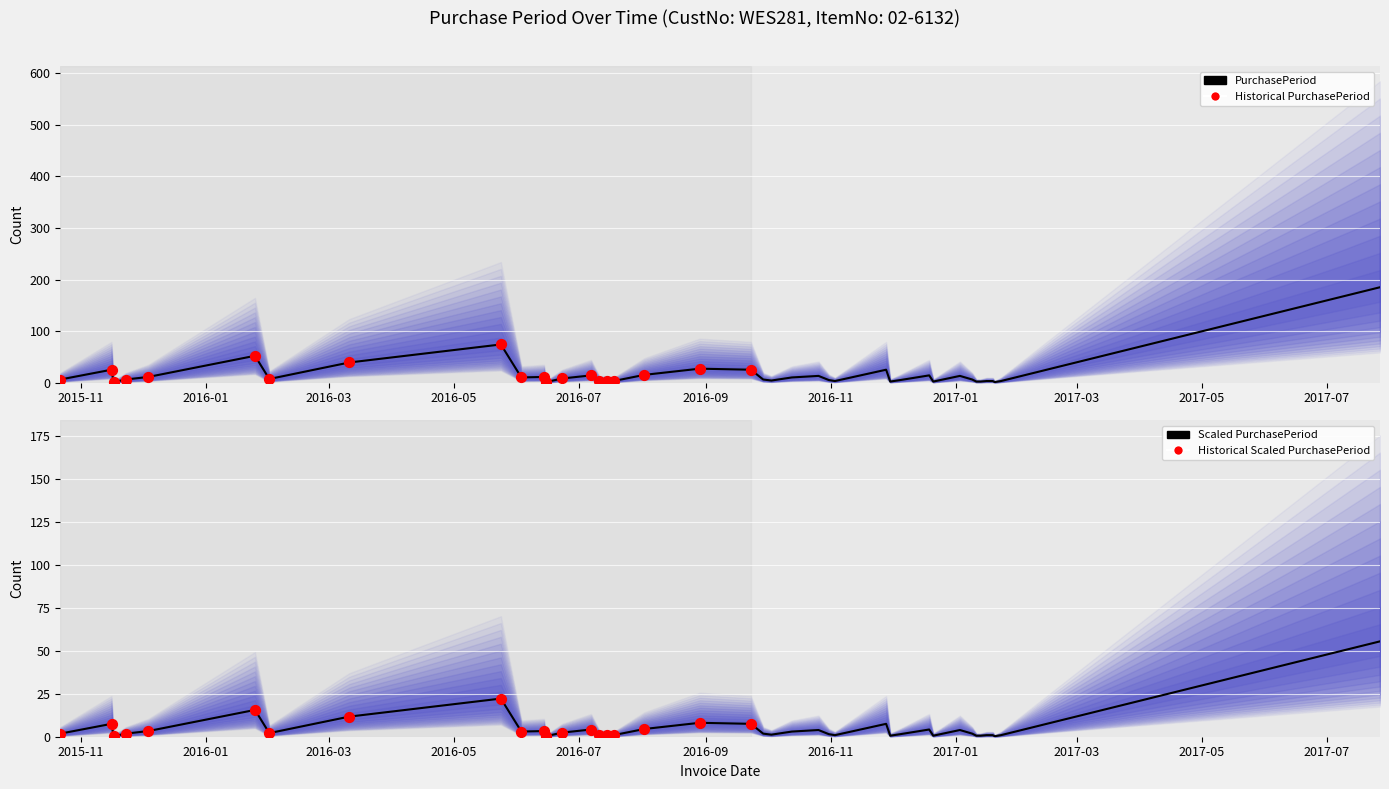

Which has a higher value, 2016-08-29 or 2016-09-23?

2016-08-29